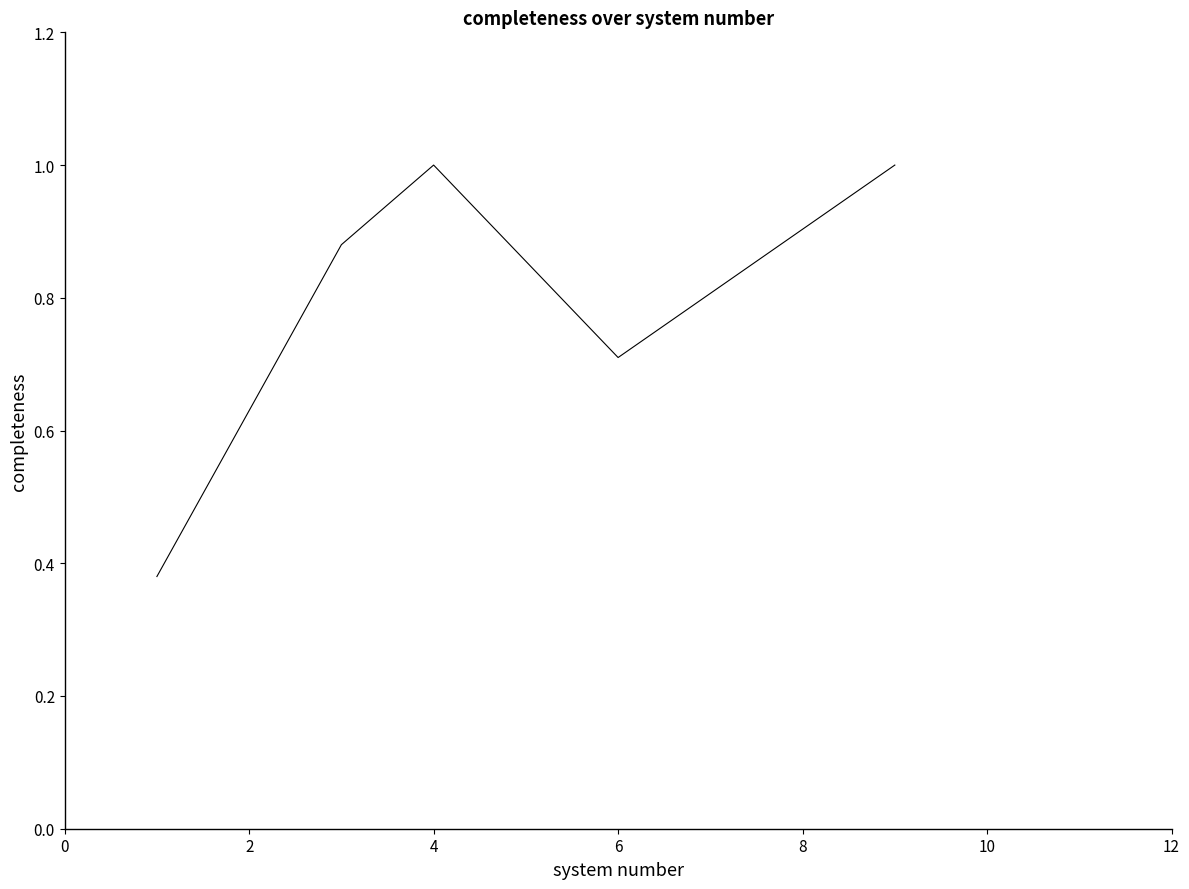

The chart shows a value of 0.6 at 2. True or false?

False